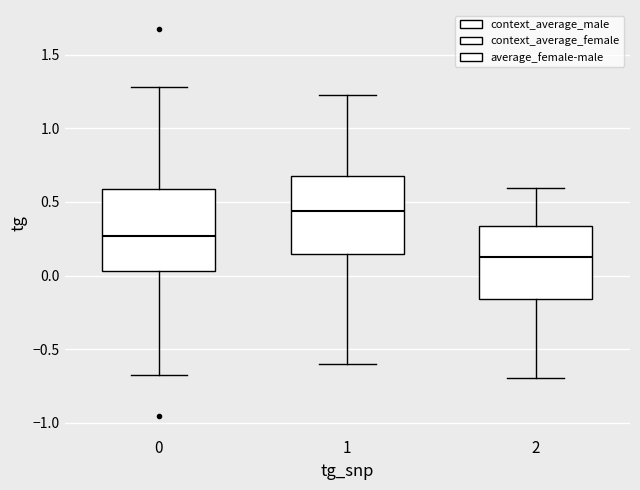

Which box has the lowest median line?

2